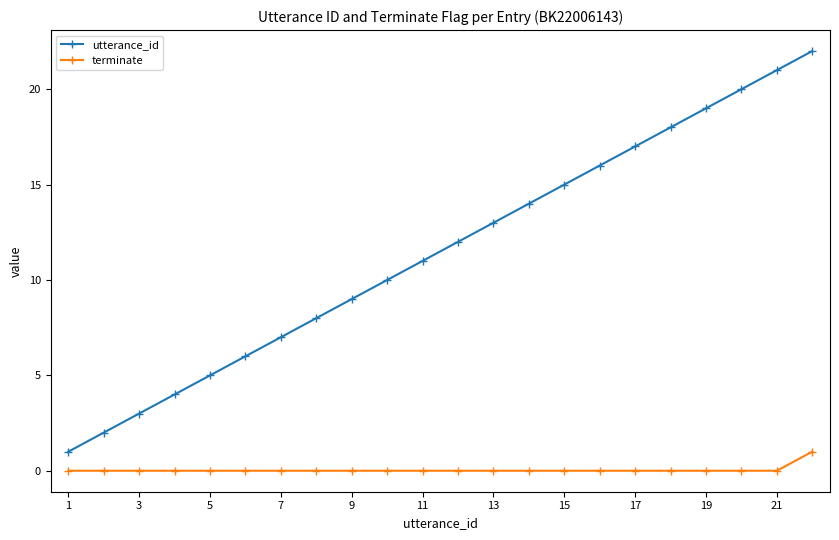

Which series has the largest range (max minus min)?

utterance_id